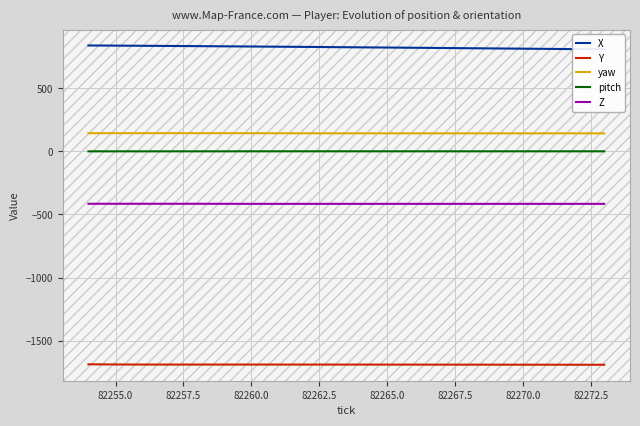

Is it true that Y equals -1691.0 at 82270.0?

True